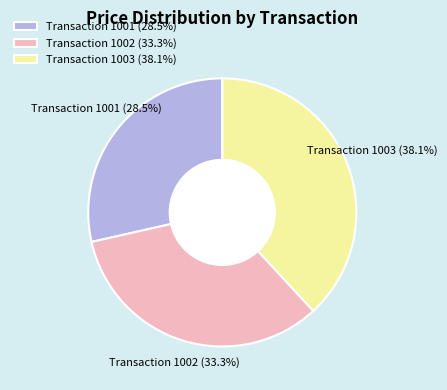

What percentage do Transaction 1001 (28.5%) and Transaction 1002 (33.3%) together represent?

61.9%